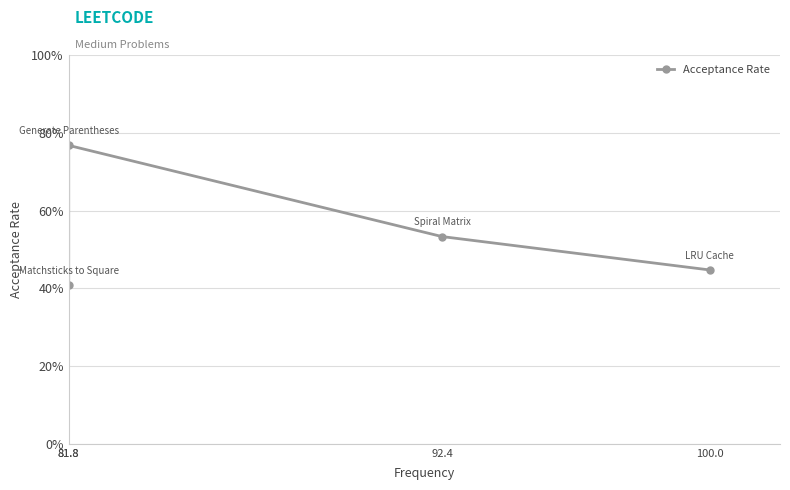

The chart shows a value of 0.4 at 81.8. True or false?

True